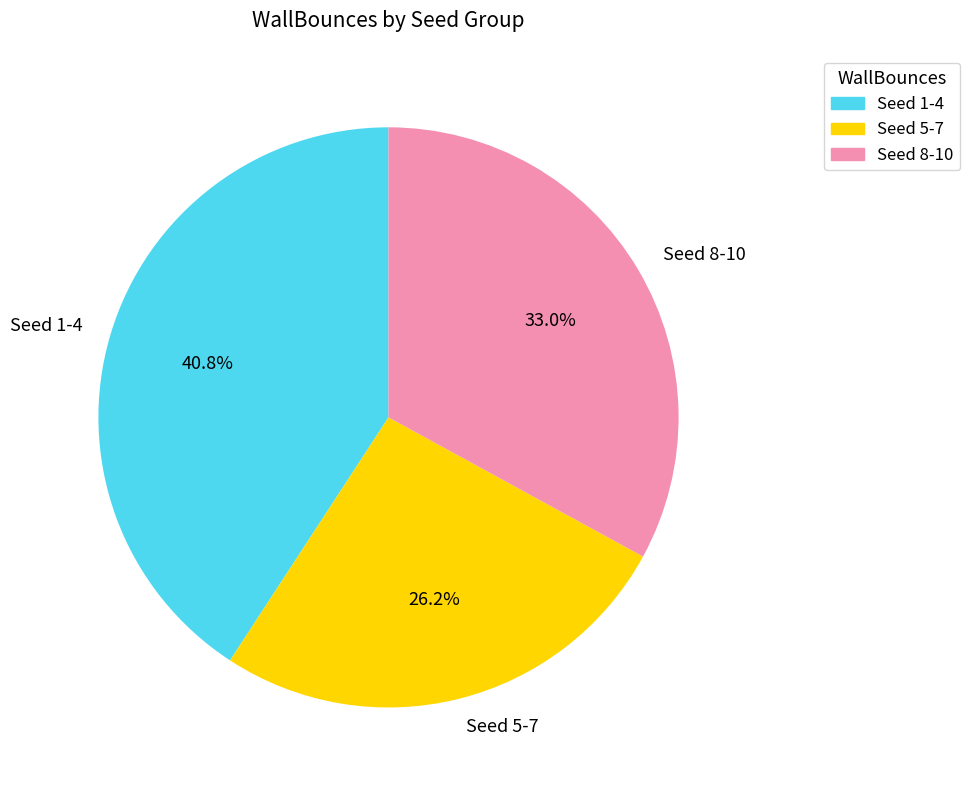

Count the number of slices in the pie.

3